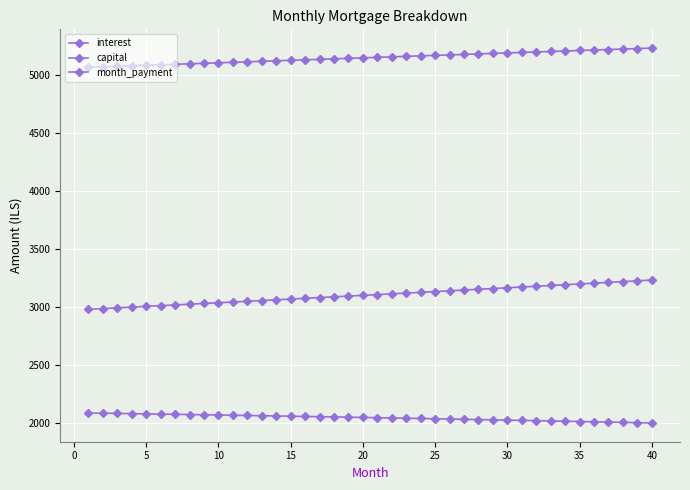

What is the maximum value shown in the chart?

5235.9